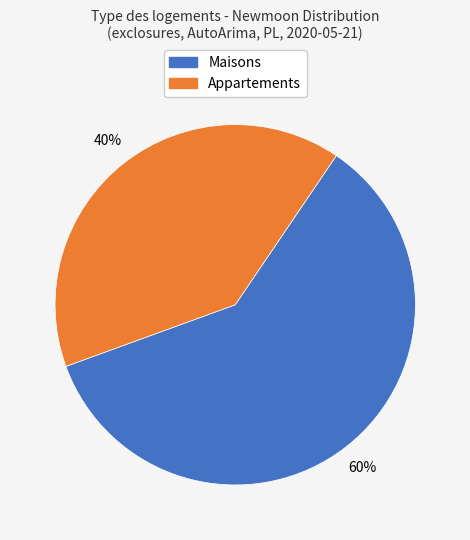

Is there any slice that represents more than half of the pie?

Yes